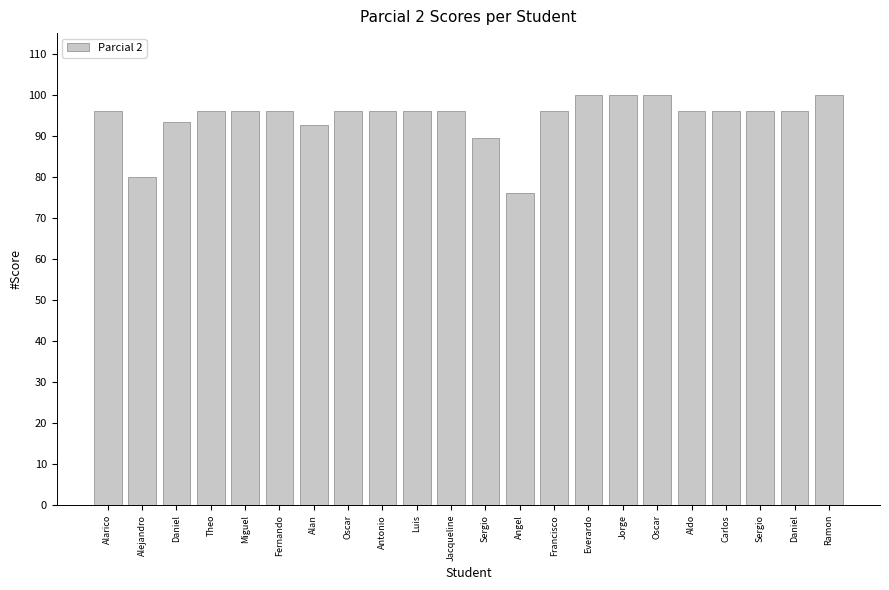

Is it true that the value at Fernando is 96.0?

True